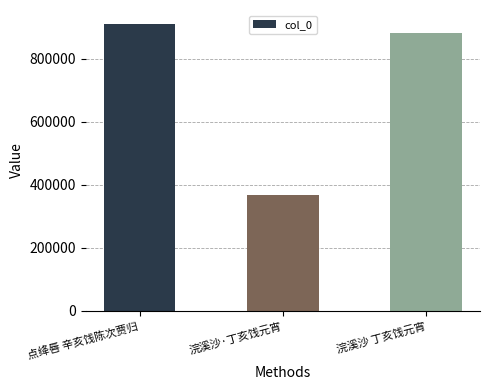

What is the average value?

719105